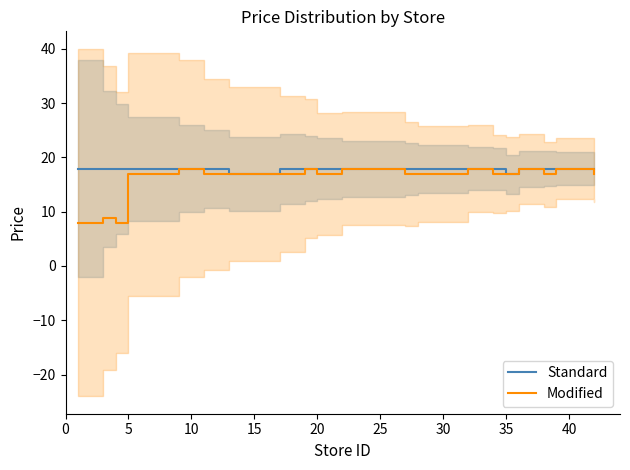

At which label does Modified first exceed 16?

5